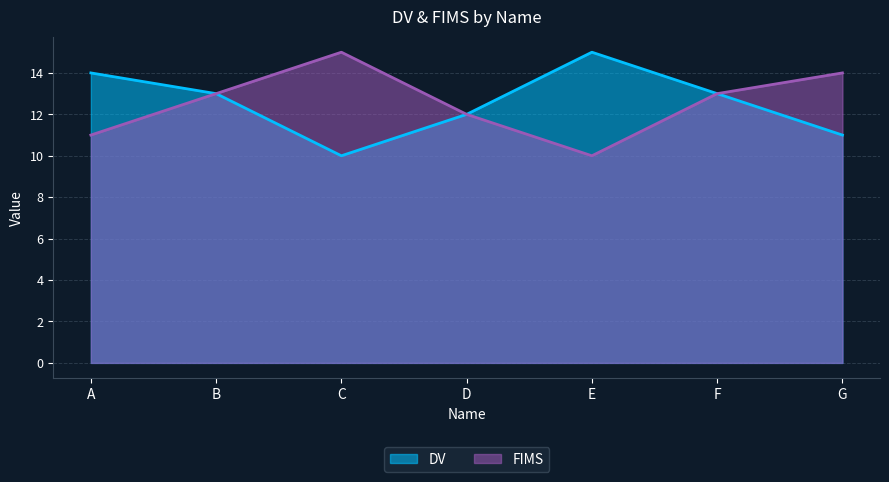

Is it true that FIMS equals 2 at E?

False